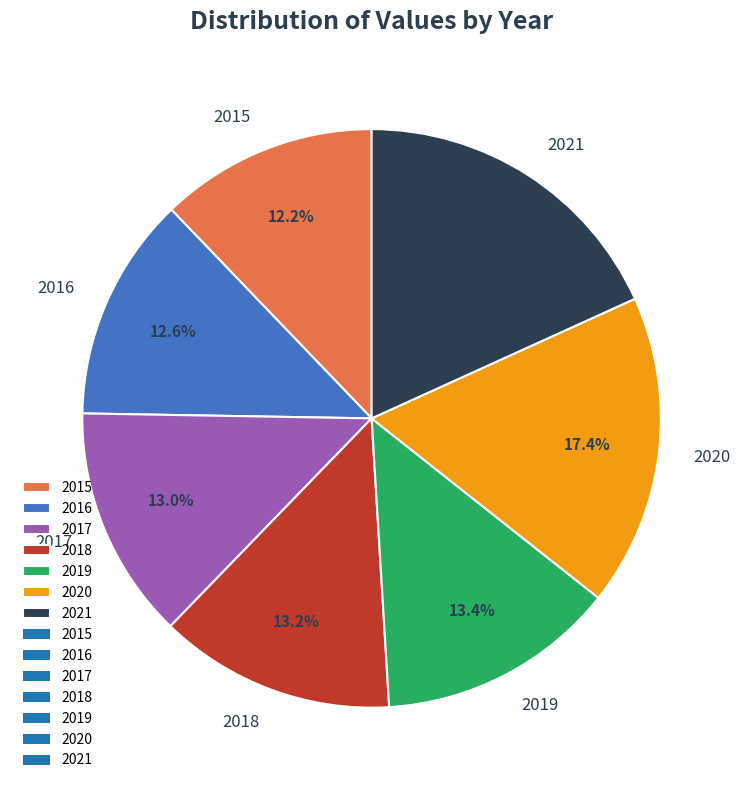

To the nearest percent, what is the difference between the largest and smallest slice percentages?

6%